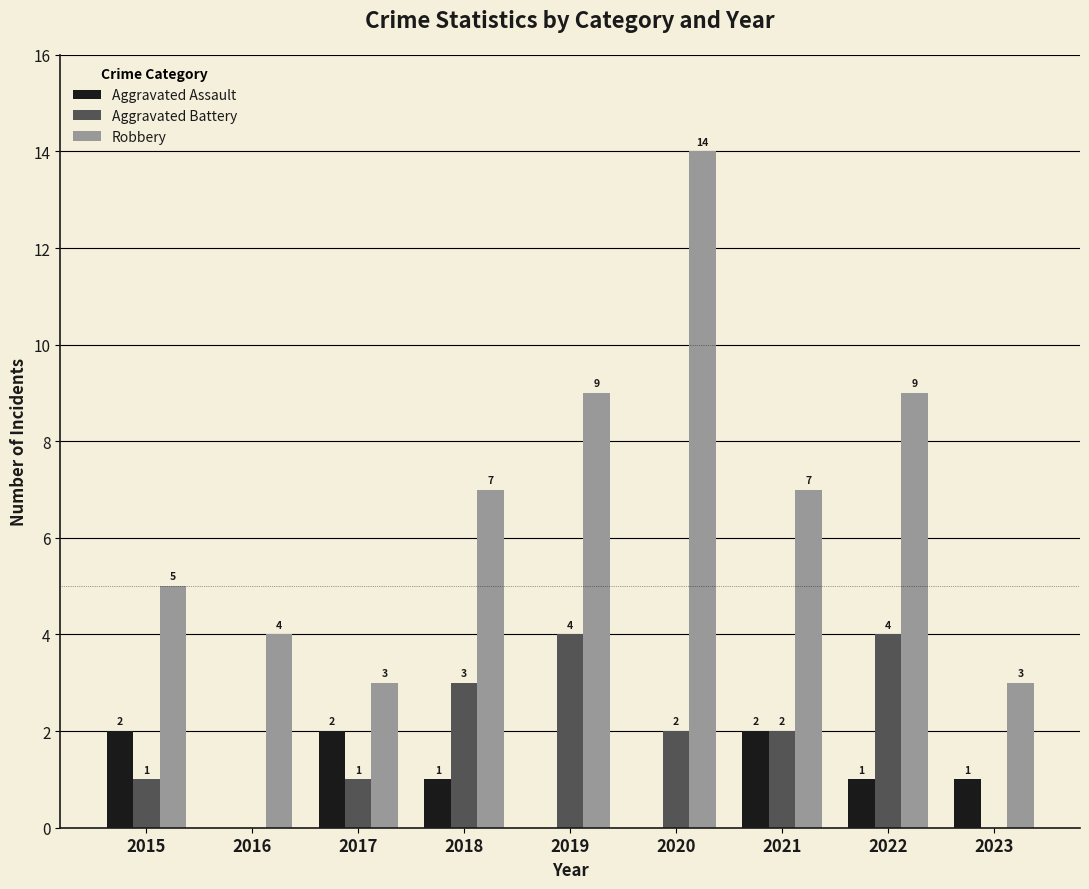

What is the approximate value of Robbery at 2018?

7